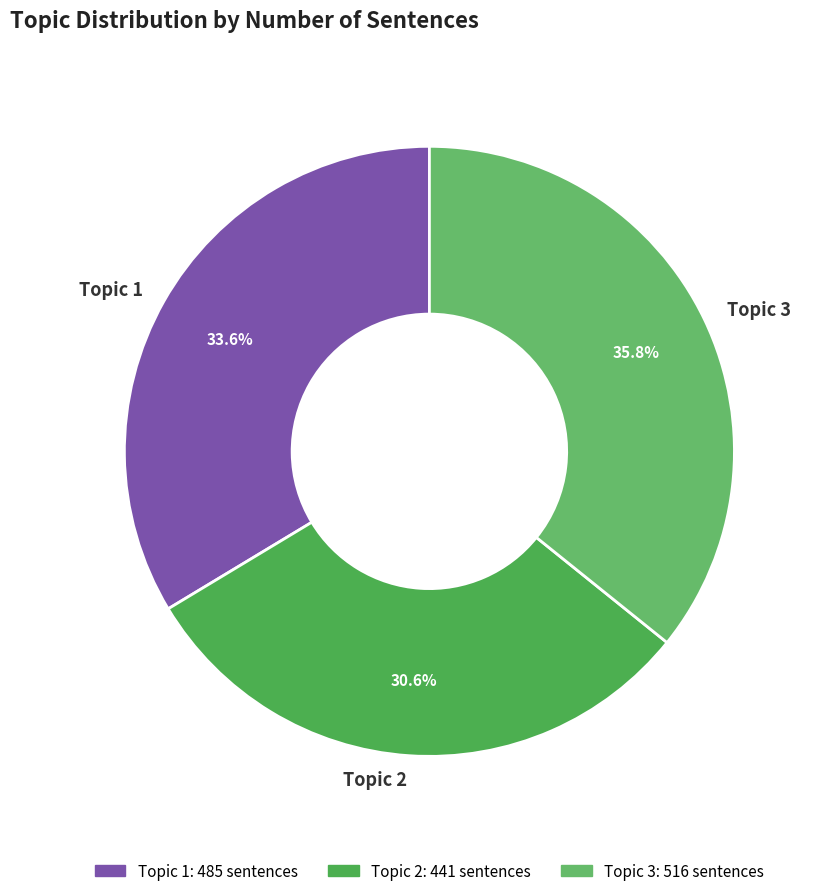

Does any single category account for the majority?

No